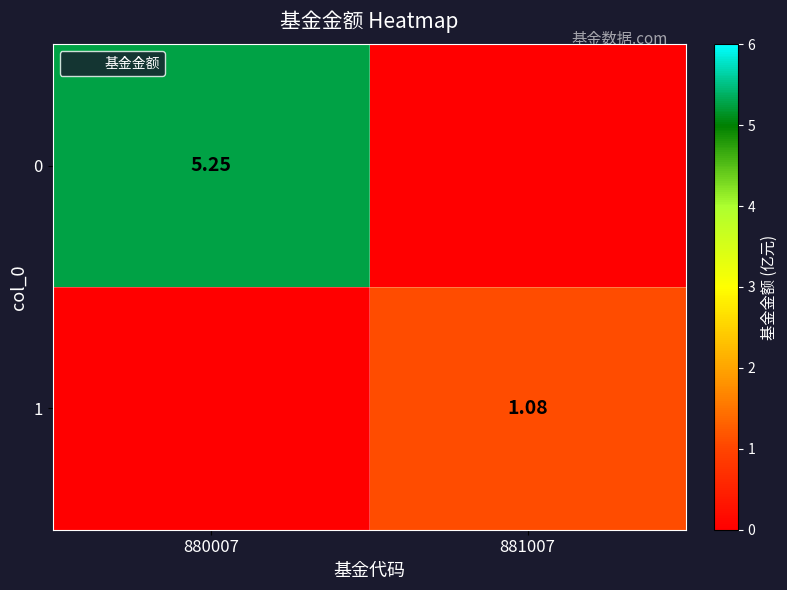

List the labels in order of 0 value, largest first.

880007, 881007